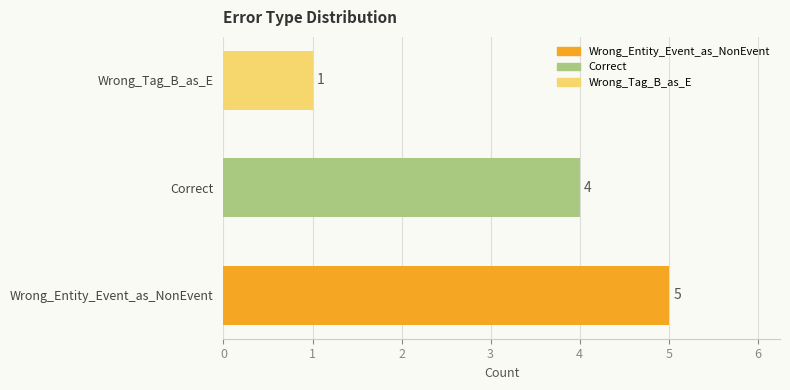

Is it true that the value at Correct is 4?

True